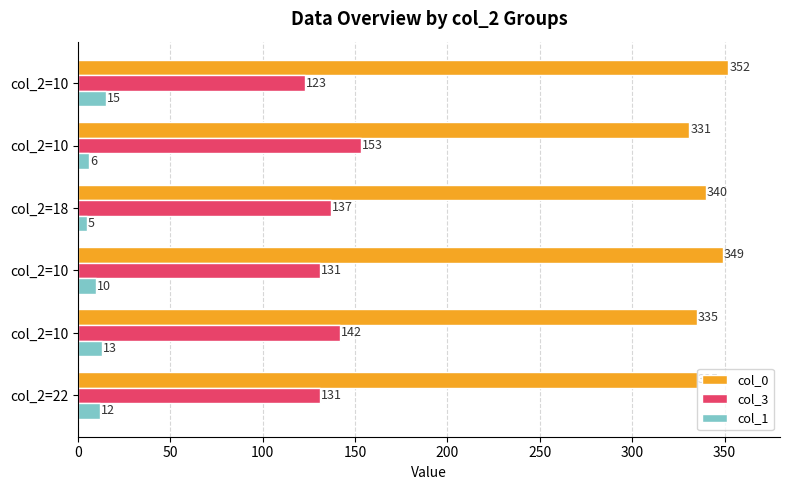

Reading left to right, list all the values displayed in this chart.

col_0: 335	335	349	340	331	352
col_3: 131	142	131	137	153	123
col_1: 12	13	10	5	6	15